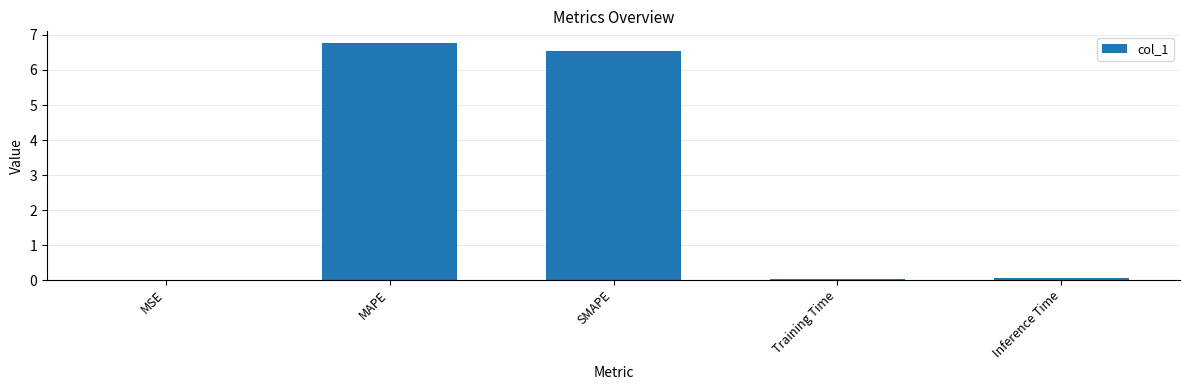

The chart shows a value of 0.0 at MSE. True or false?

True